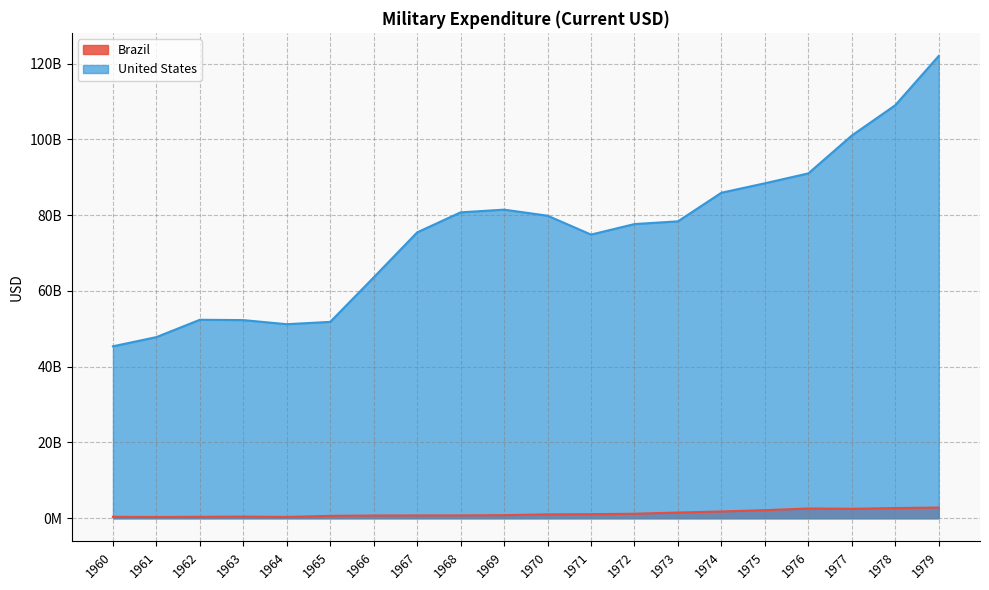

What is the difference between the highest and lowest values at 1972?

76443498512.0